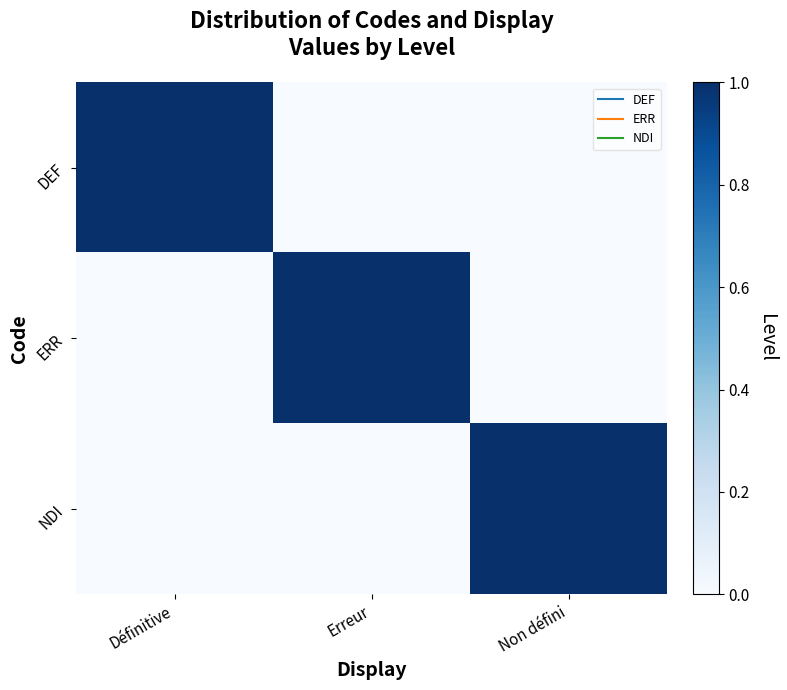

List the series in order of their peak value, lowest first.

DEF, ERR, NDI